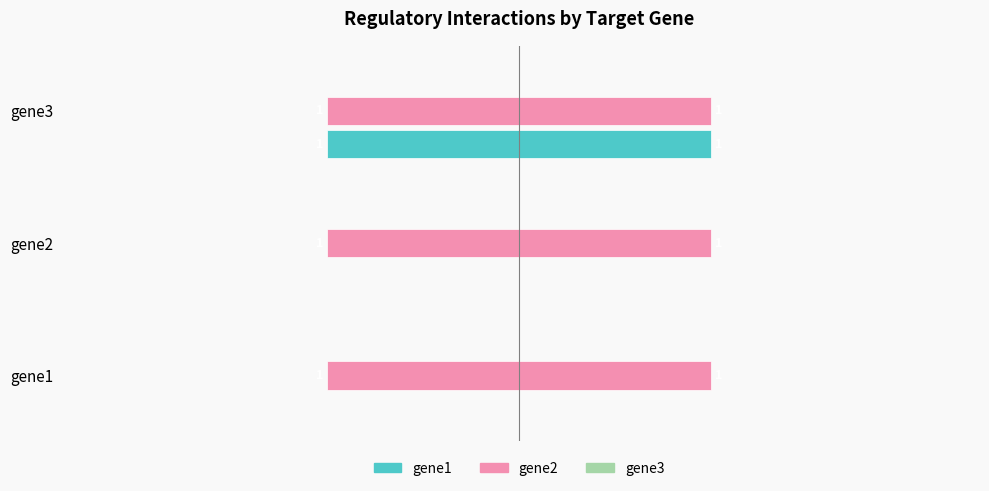

How many bars are there in total?

9